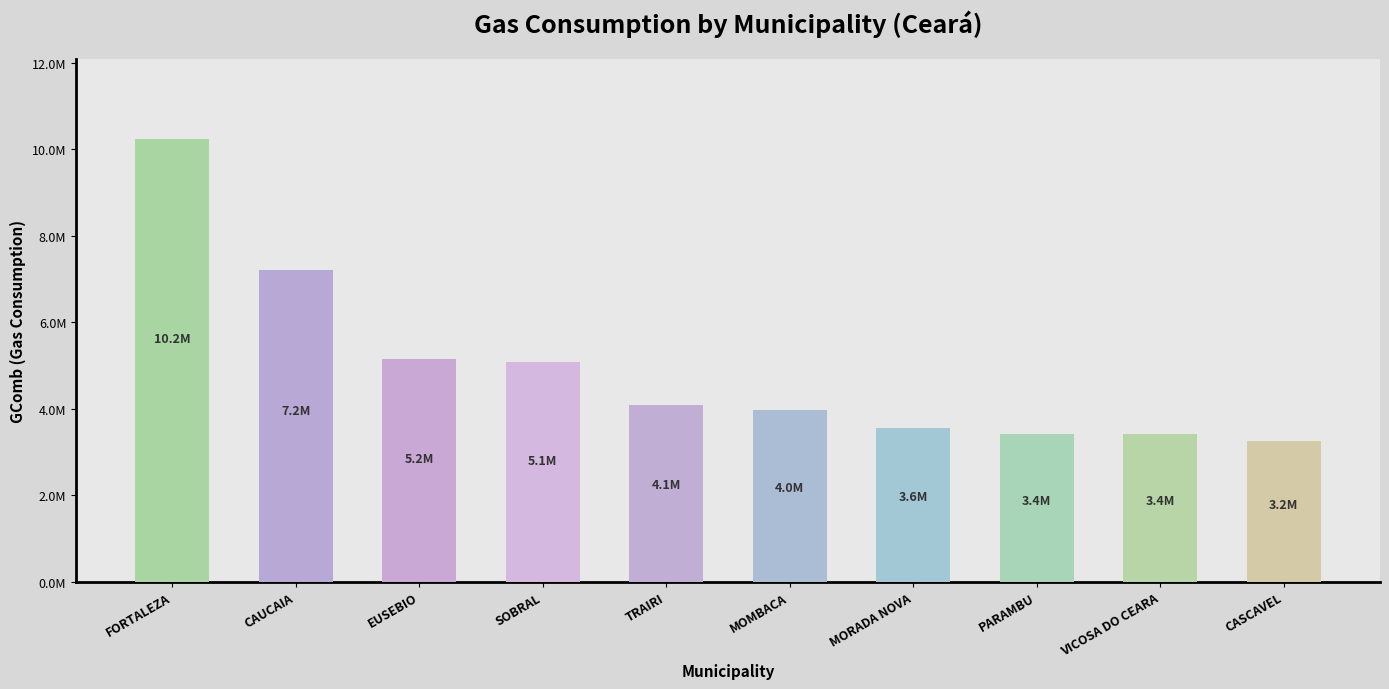

Reading left to right, extract all data points from this chart.

FORTALEZA=10235518.4	CAUCAIA=7213957.0	EUSEBIO=5158438.6	SOBRAL=5080804.2	TRAIRI=4091874.3	MOMBACA=3969718.1	MORADA NOVA=3557112.3	PARAMBU=3422017.4	VICOSA DO CEARA=3413902.4	CASCAVEL=3243929.1